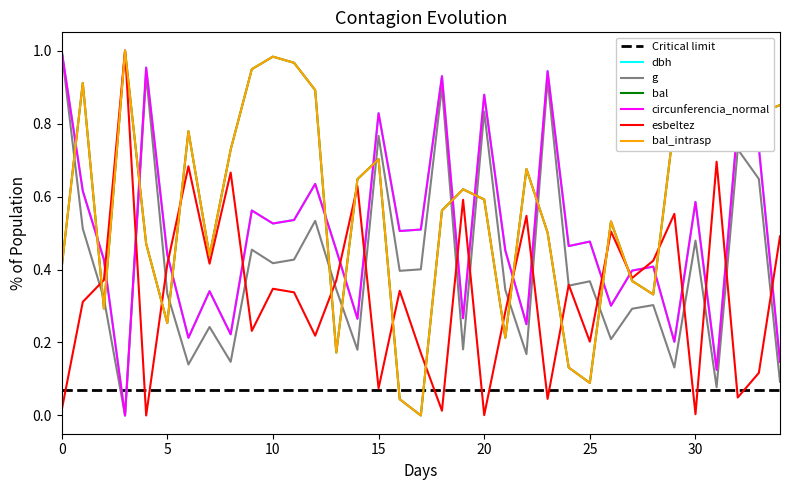

Reading left to right, extract all data points from this chart.

dbh: 1.0	0.6	0.4	0.0	1.0	0.4	0.2	0.3	0.2	0.6	0.5	0.5	0.6	0.5	0.3	0.8	0.5	0.5	0.9	0.3	0.9	0.5	0.3	0.9	0.5	0.5	0.3	0.4	0.4	0.2	0.6	0.1	0.8	0.7	0.1
g: 1.0	0.5	0.3	0.0	0.9	0.3	0.1	0.2	0.1	0.5	0.4	0.4	0.5	0.3	0.2	0.8	0.4	0.4	0.9	0.2	0.8	0.3	0.2	0.9	0.4	0.4	0.2	0.3	0.3	0.1	0.5	0.1	0.7	0.6	0.1
bal: 0.4	0.9	0.3	1.0	0.5	0.3	0.8	0.4	0.7	0.9	1.0	1.0	0.9	0.2	0.6	0.7	0.0	0.0	0.6	0.6	0.6	0.2	0.7	0.5	0.1	0.1	0.5	0.4	0.3	0.8	0.9	0.9	0.8	0.8	0.9
circunferencia_normal: 1.0	0.6	0.4	0.0	1.0	0.4	0.2	0.3	0.2	0.6	0.5	0.5	0.6	0.5	0.3	0.8	0.5	0.5	0.9	0.3	0.9	0.5	0.3	0.9	0.5	0.5	0.3	0.4	0.4	0.2	0.6	0.1	0.8	0.7	0.1
esbeltez: 0.0	0.3	0.4	1.0	0.0	0.4	0.7	0.4	0.7	0.2	0.3	0.3	0.2	0.4	0.6	0.1	0.3	0.2	0.0	0.6	0.0	0.3	0.5	0.0	0.4	0.2	0.5	0.4	0.4	0.6	0.0	0.7	0.0	0.1	0.5
bal_intrasp: 0.4	0.9	0.3	1.0	0.5	0.3	0.8	0.4	0.7	0.9	1.0	1.0	0.9	0.2	0.6	0.7	0.0	0.0	0.6	0.6	0.6	0.2	0.7	0.5	0.1	0.1	0.5	0.4	0.3	0.8	0.9	0.9	0.8	0.8	0.9